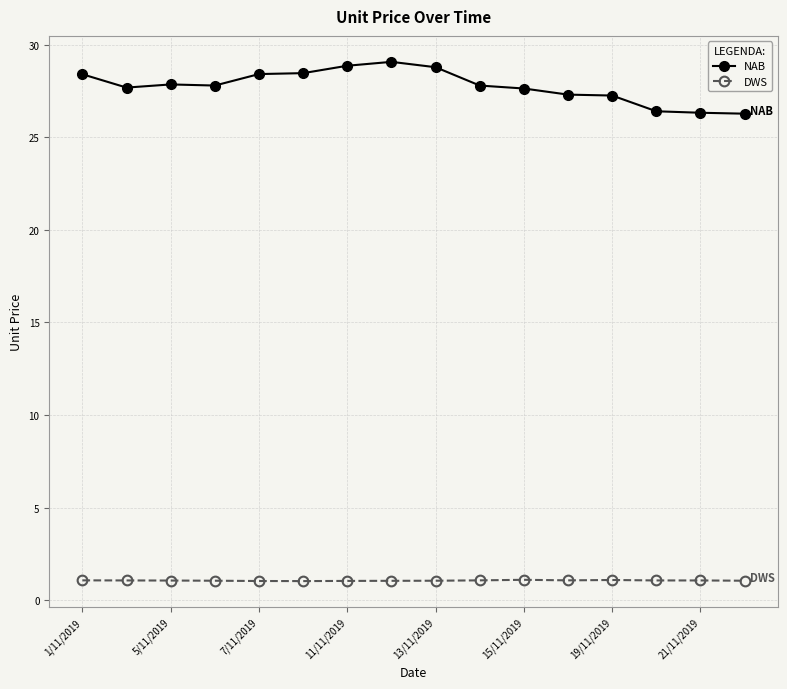

What is the lowest value of the NAB series?

26.3